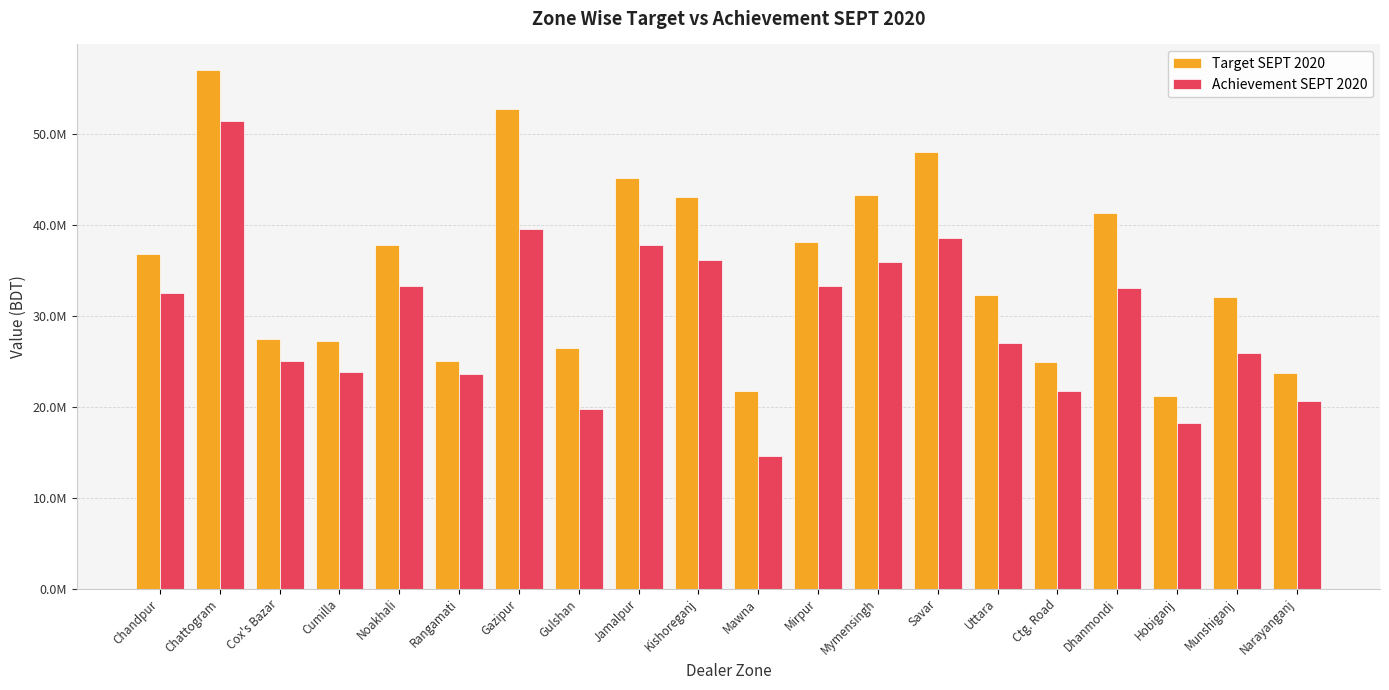

What is the label of the 3rd bar from the right?

Hobiganj